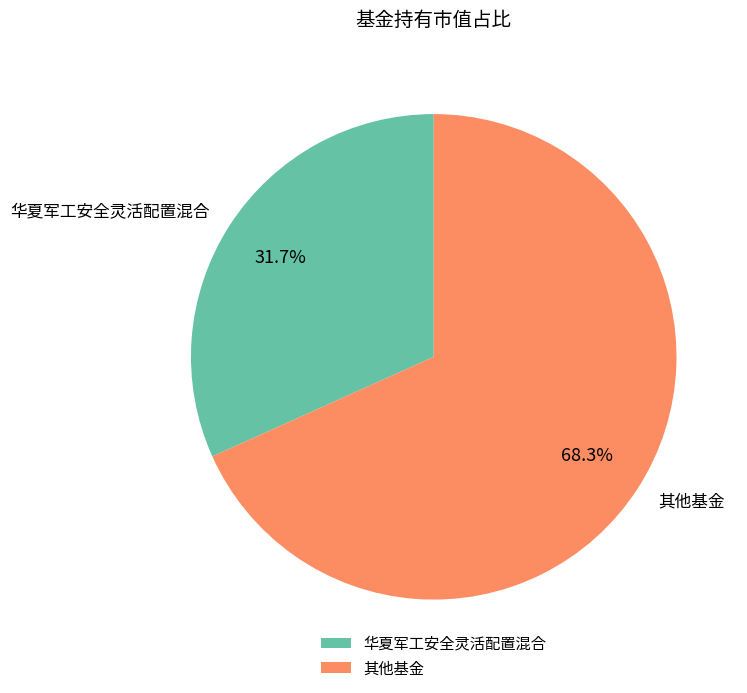

Approximately how many times larger is the value at 其他基金 compared to 华夏军工安全灵活配置混合?

2.2